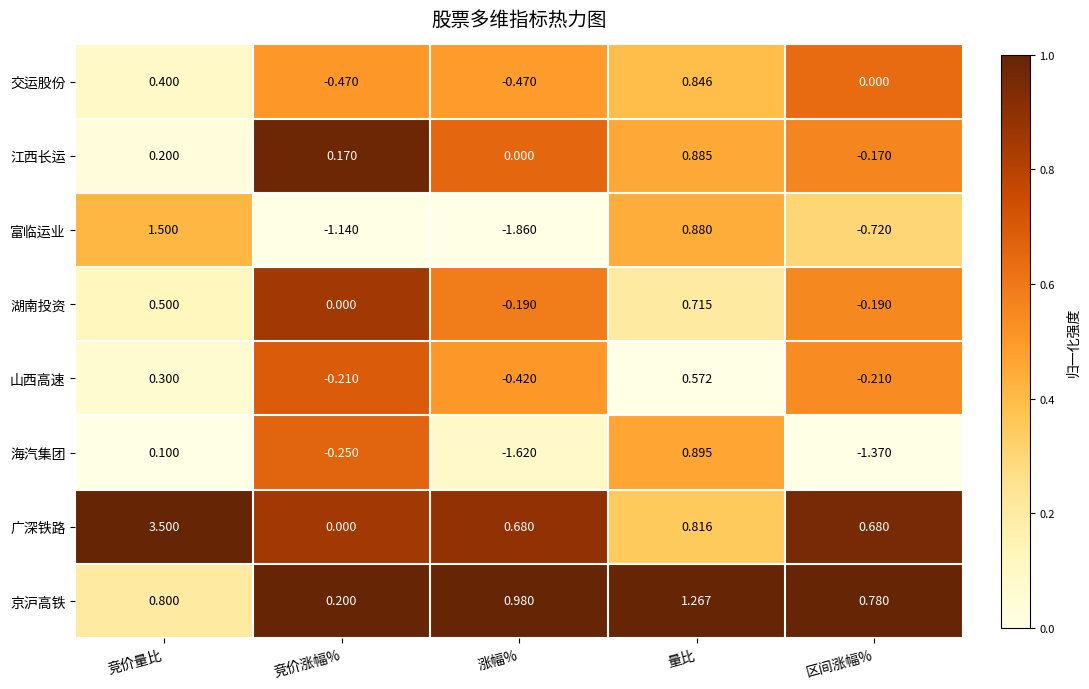

Which series has the largest range (max minus min)?

广深铁路